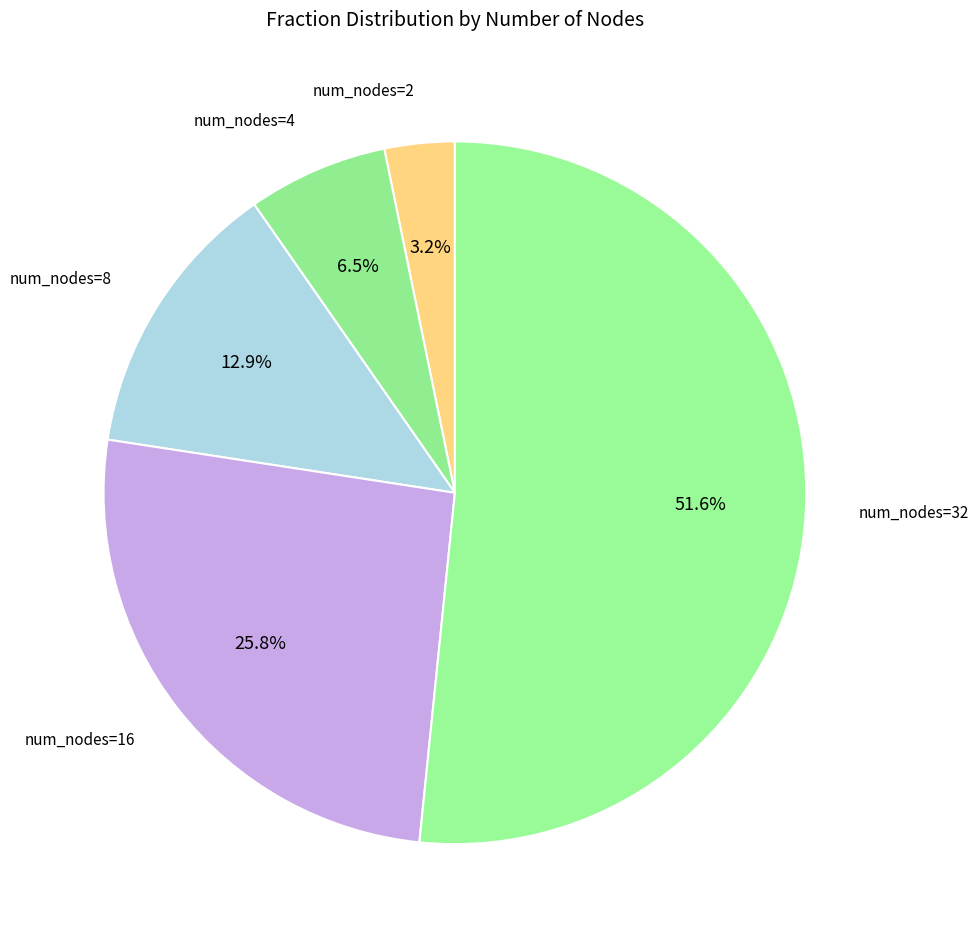

How many slices are in this pie chart?

5